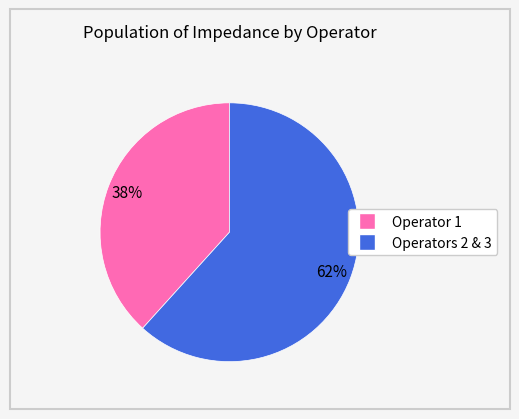

Count the number of slices in the pie.

2